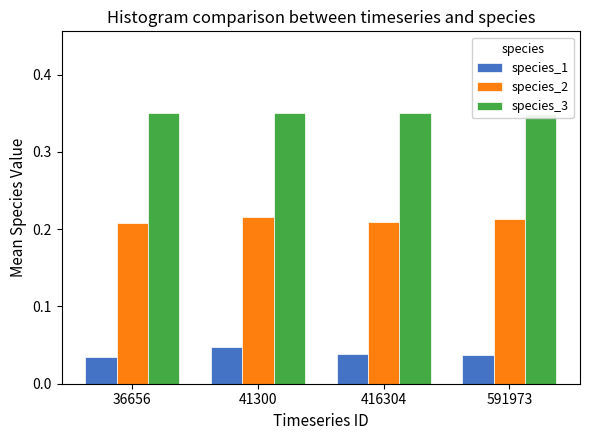

What is the maximum value for species_3?

0.4